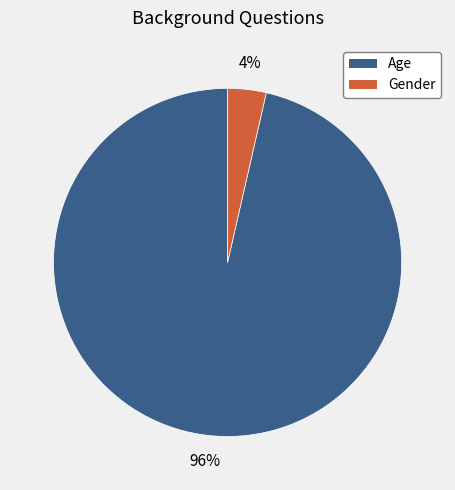

How many segments does this pie chart have?

2